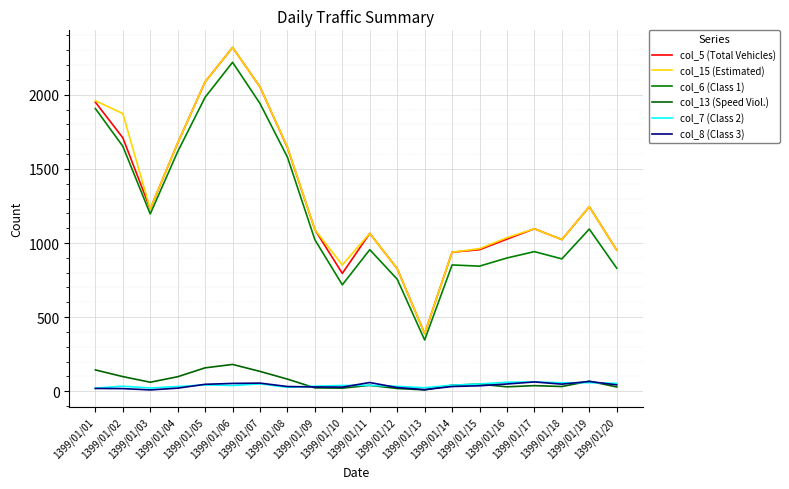

The col_15 (Estimated) series shows 226 at 1399/01/13. True or false?

False